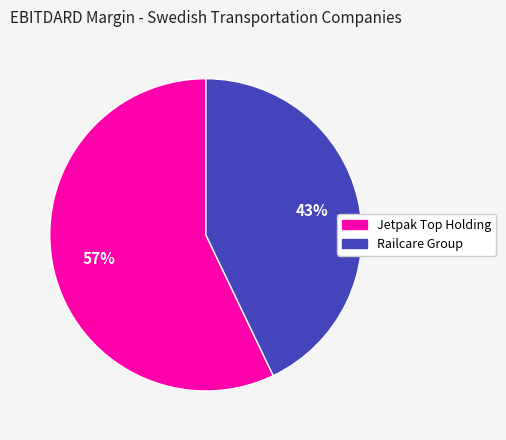

Is there a majority slice in this chart?

Yes